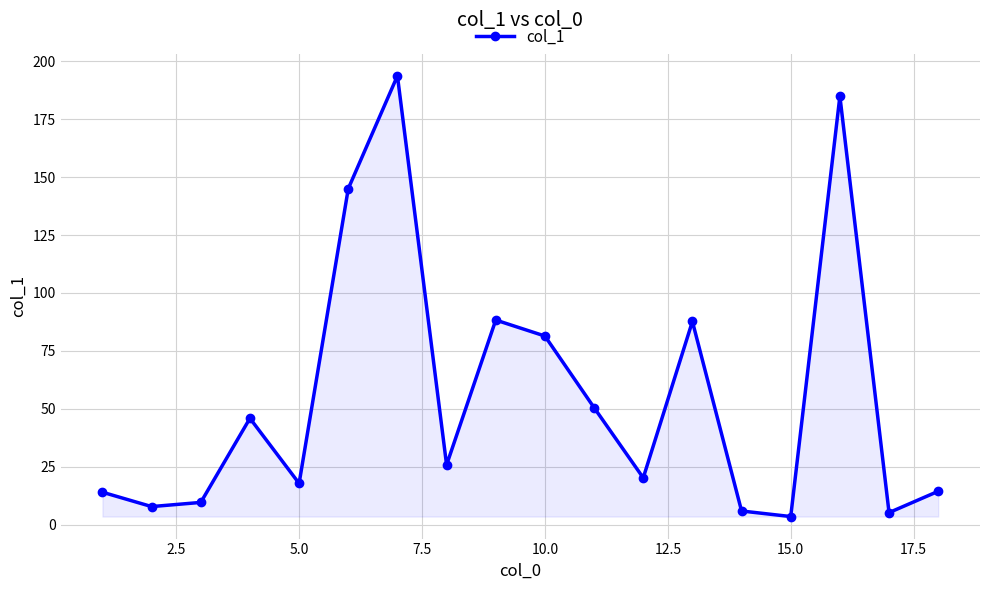

What is the value of the 5th point from the left?

17.8